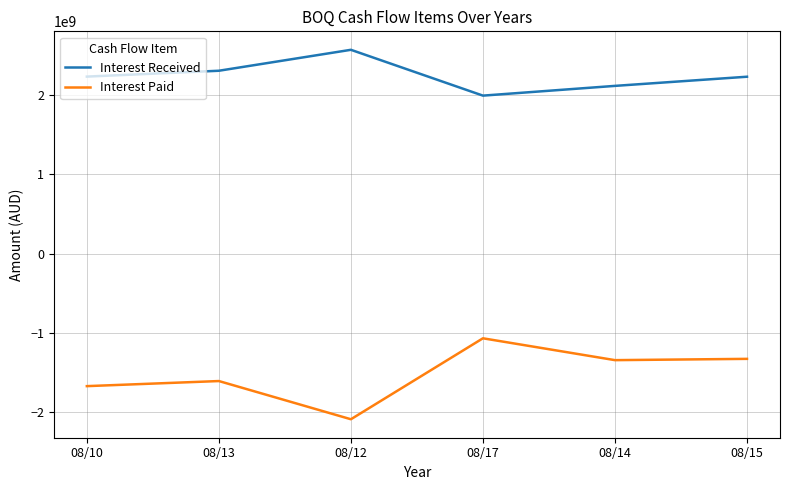

What is the minimum value shown in the chart?

-2085500000